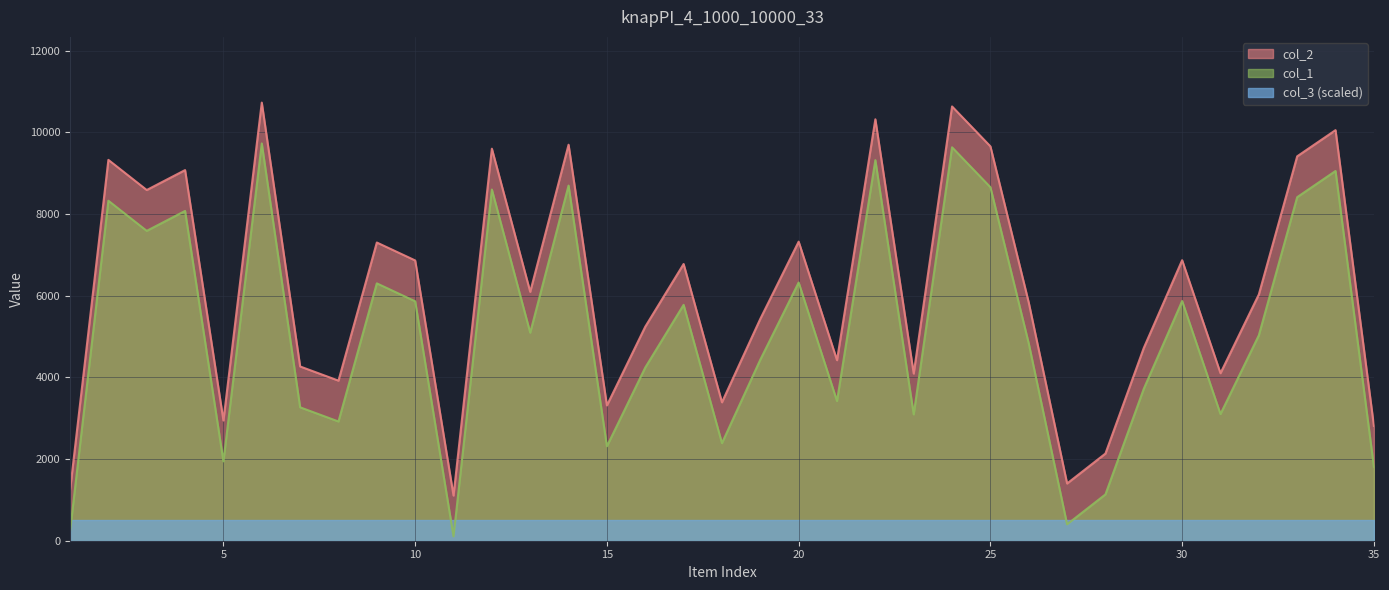

The col_1 series shows 1674 at 18. True or false?

False